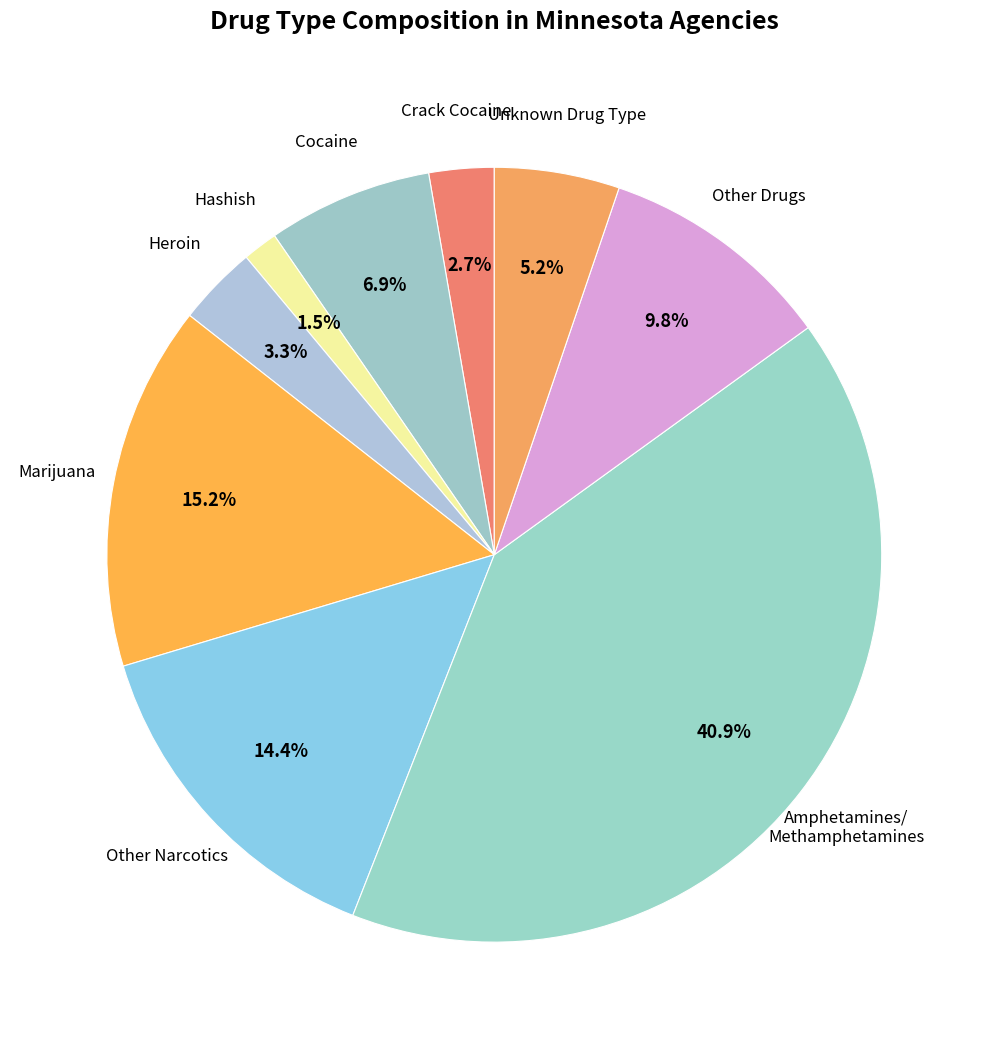

To the nearest percent, what is the average slice percentage?

11%